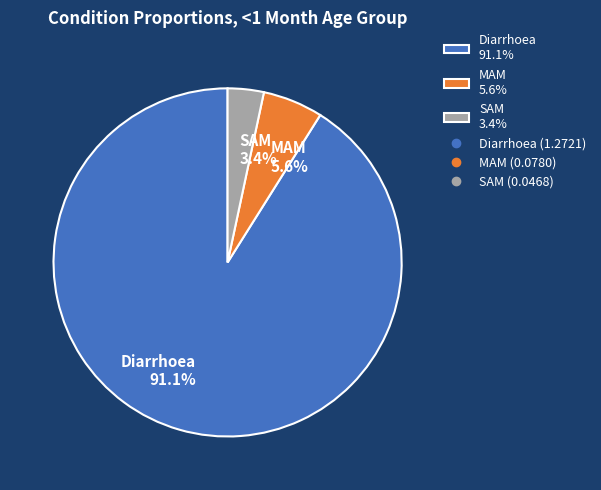

To the nearest percent, what is the average slice percentage?

33%